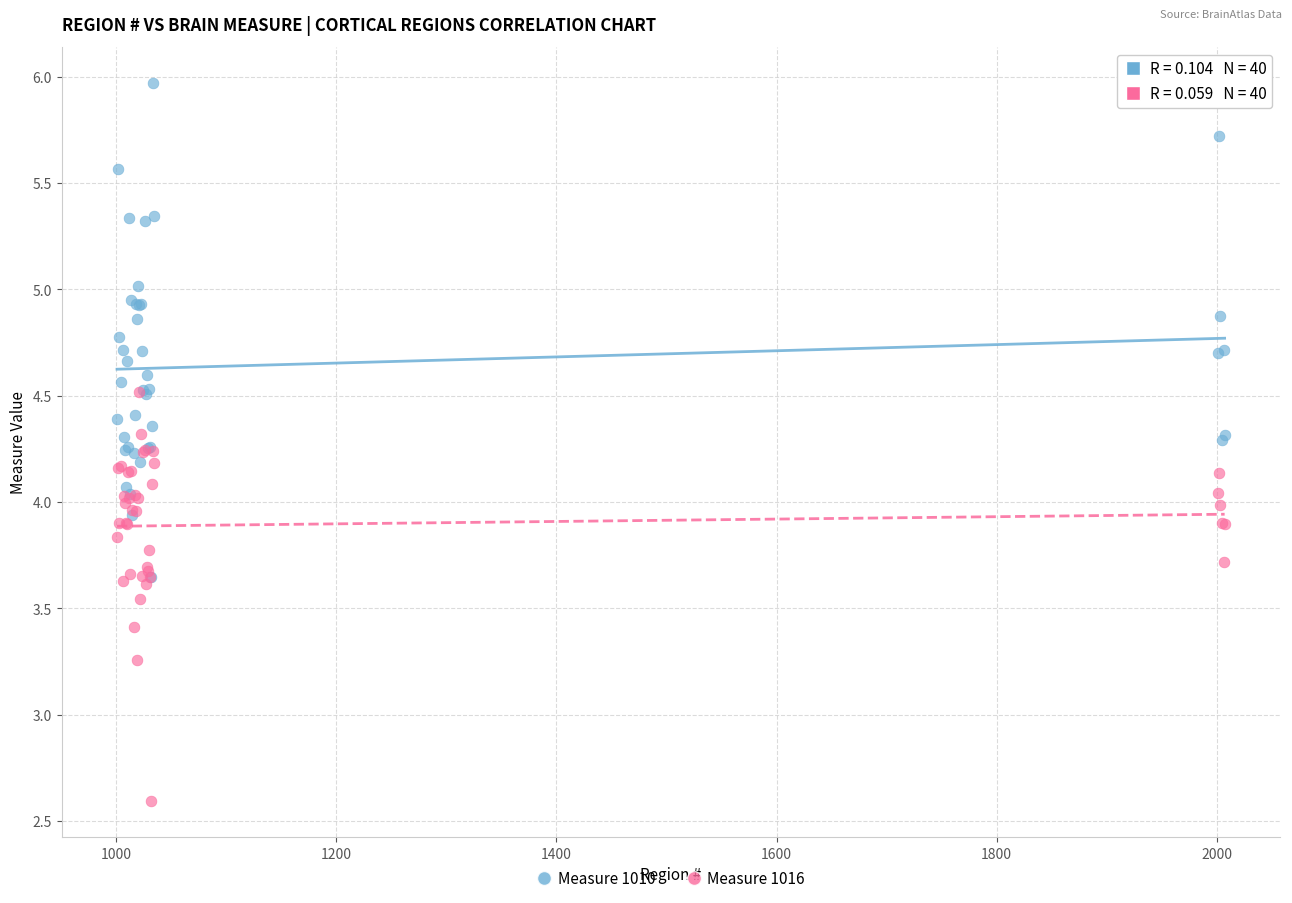

What are all the series names shown in the legend?

Measure 1010, Measure 1016